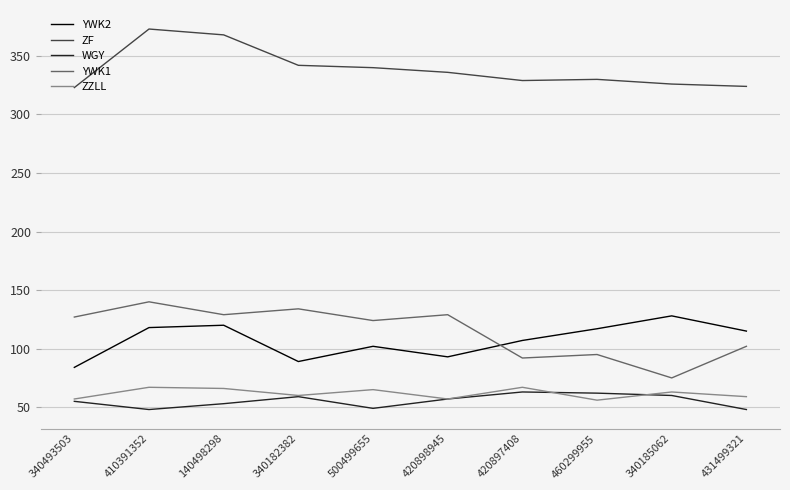

Is it true that WGY equals 104 at 340185062?

False